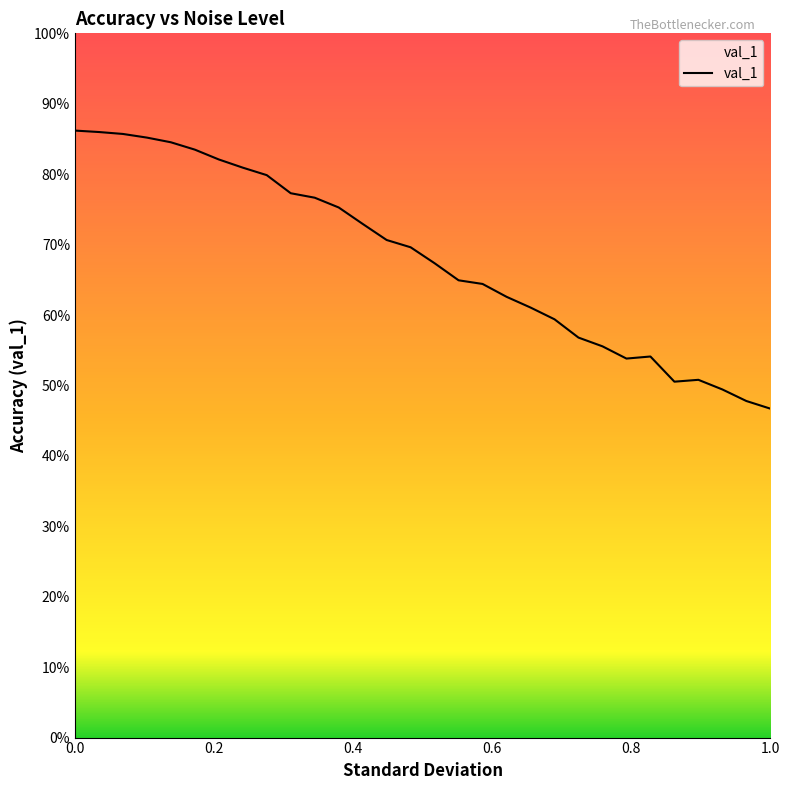

Does the chart display data point markers on the line(s)?

No